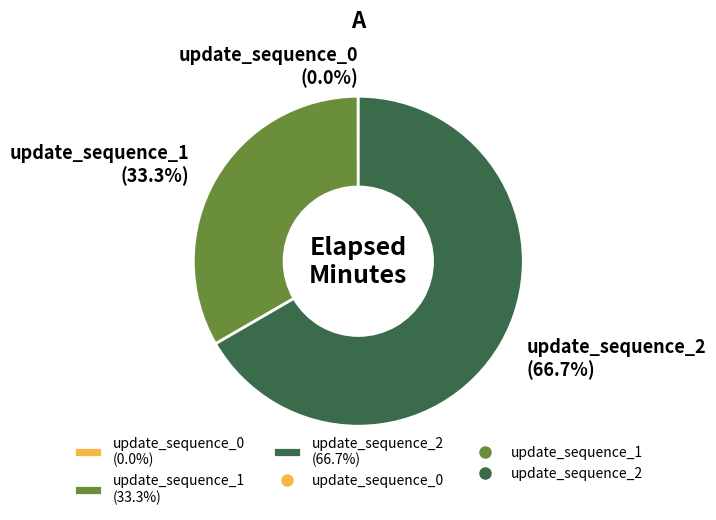

Combined, what portion of the pie is update_sequence_1 (33.3%) and update_sequence_2 (66.7%)?

100.0%